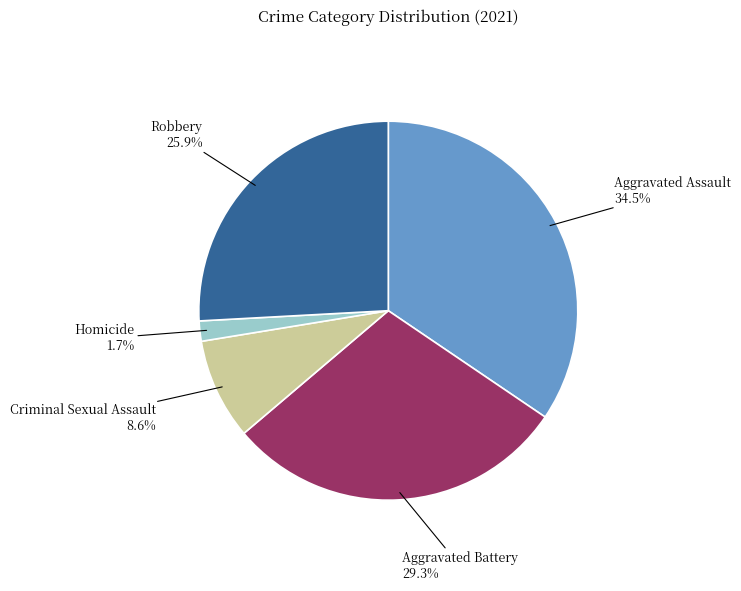

How many slices are in this pie chart?

5